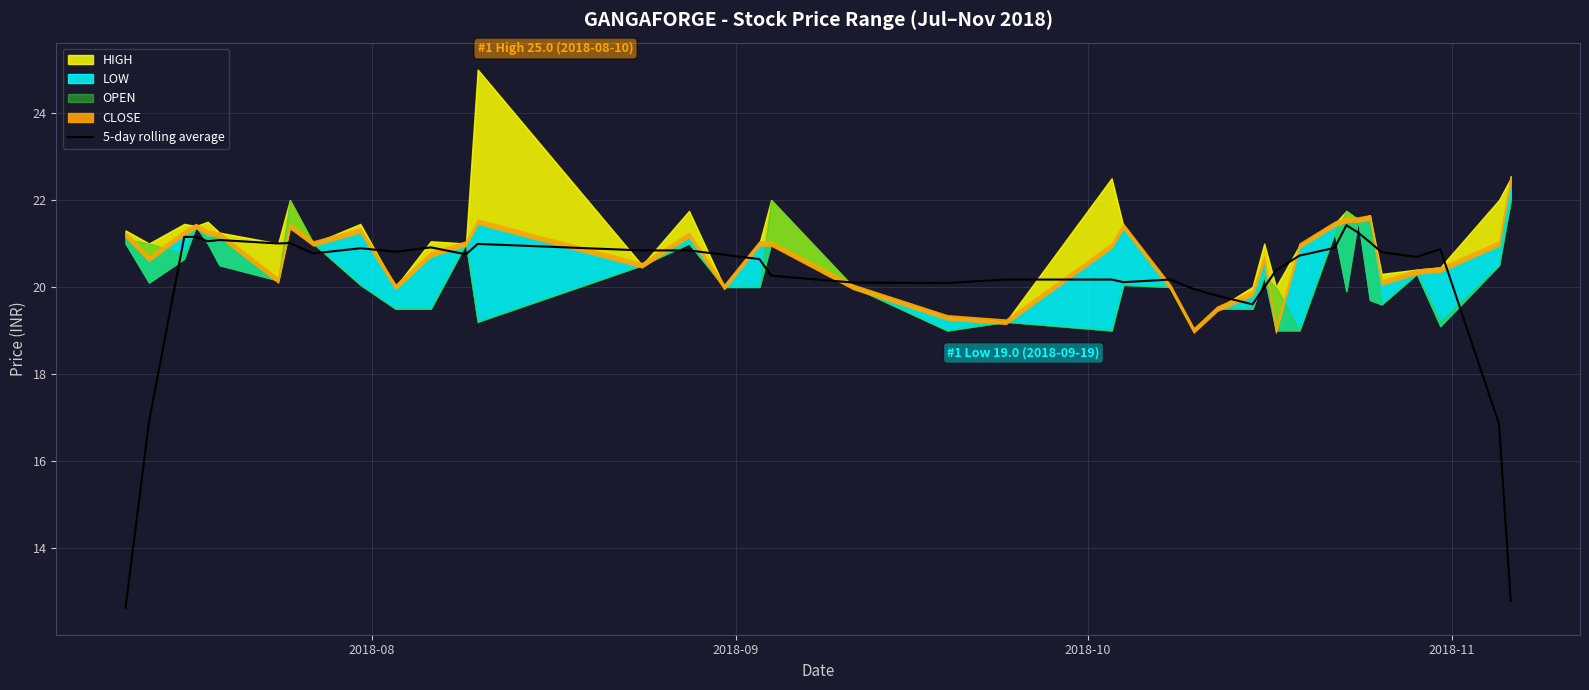

How many points are higher than both their immediate neighbors (excluding endpoints)?

9